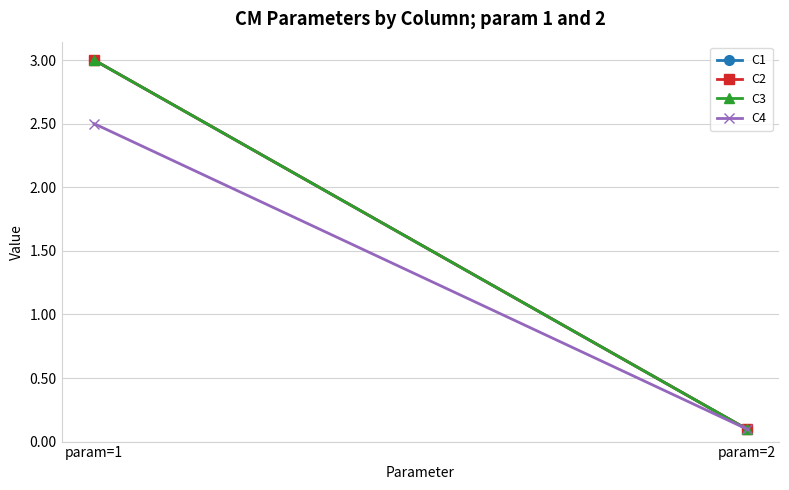

What is the difference between the C3 values at param=2 and param=1?

2.9